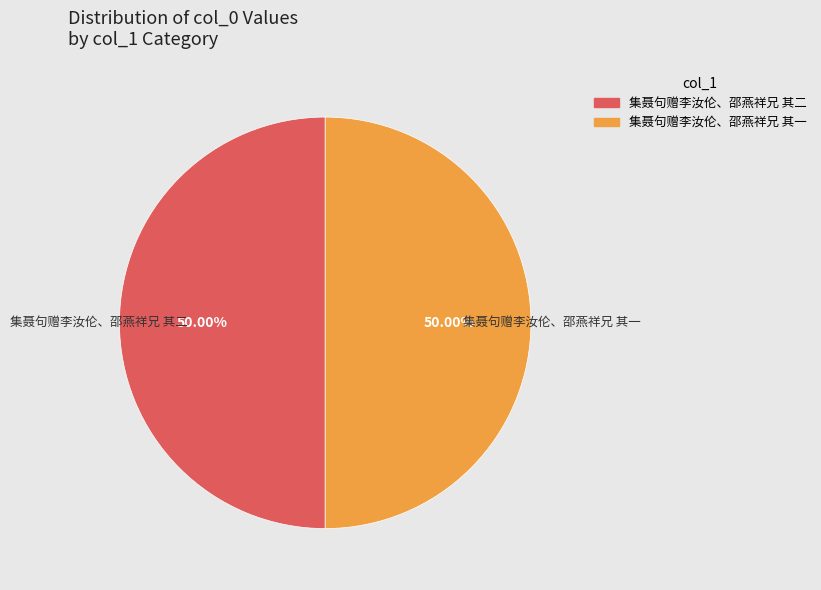

What is the ratio of the value at 集聂句赠李汝伦、邵燕祥兄 其二 to the value at 集聂句赠李汝伦、邵燕祥兄 其一?

1.0